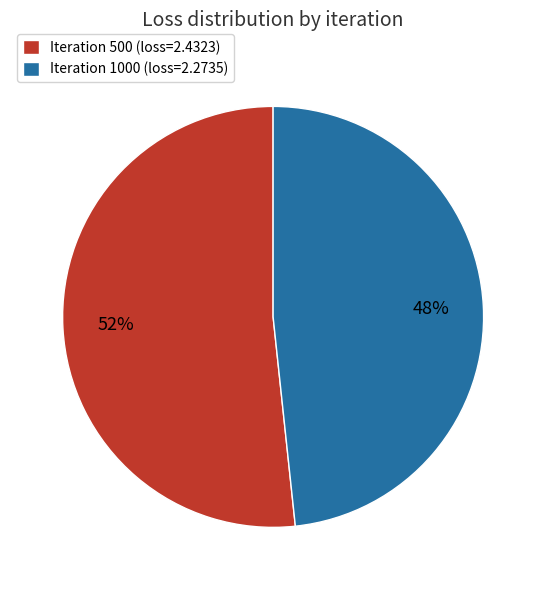

Which slice is the smallest?

Iteration 1000 (loss=2.2735)